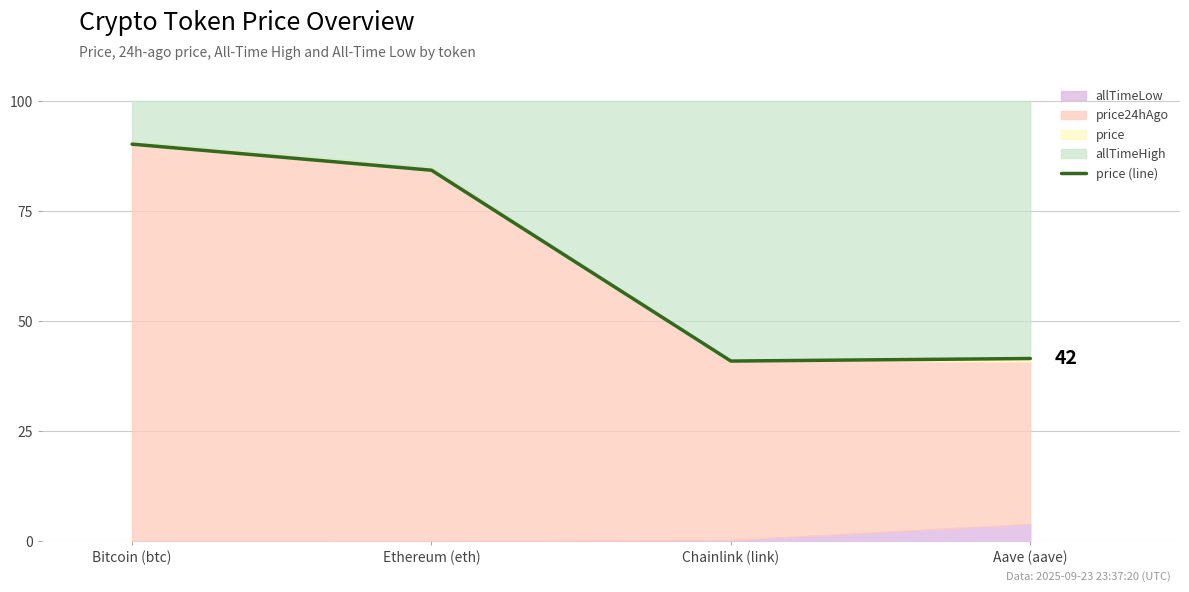

At which category does the chart reach its minimum across all series?

Chainlink (link)